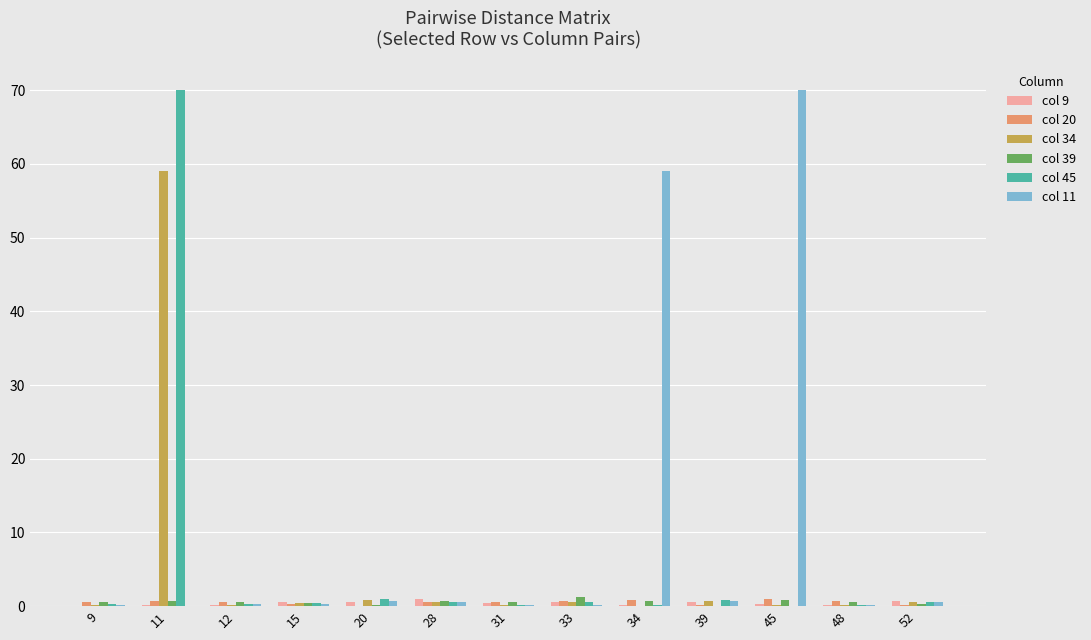

Where is col 11 nearest to the value 35?

34